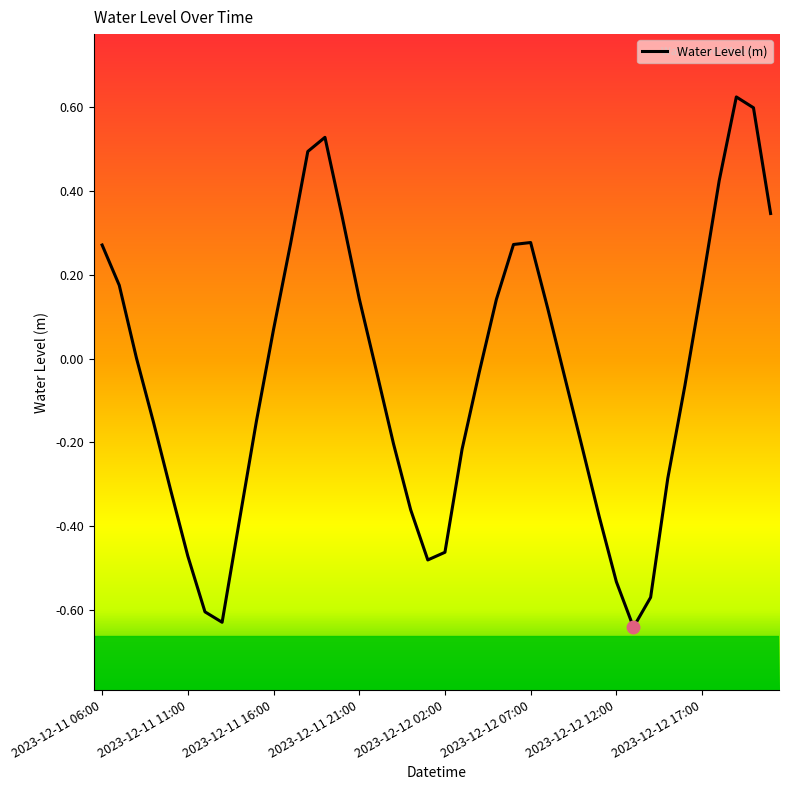

How many lines are shown in the chart?

1